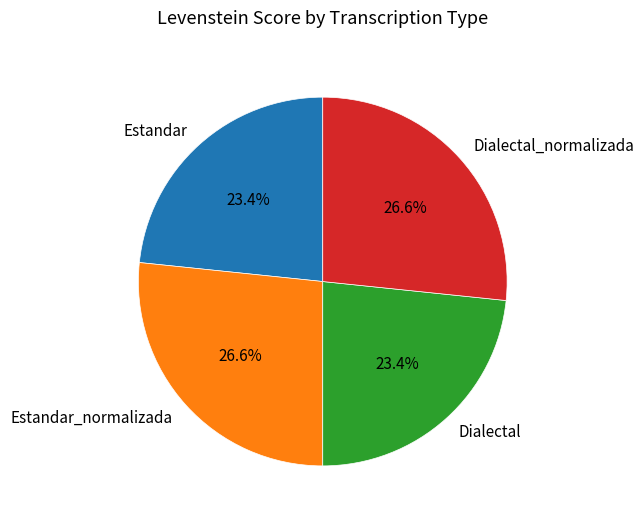

What percentage do Dialectal_normalizada and Dialectal together represent?

50.0%